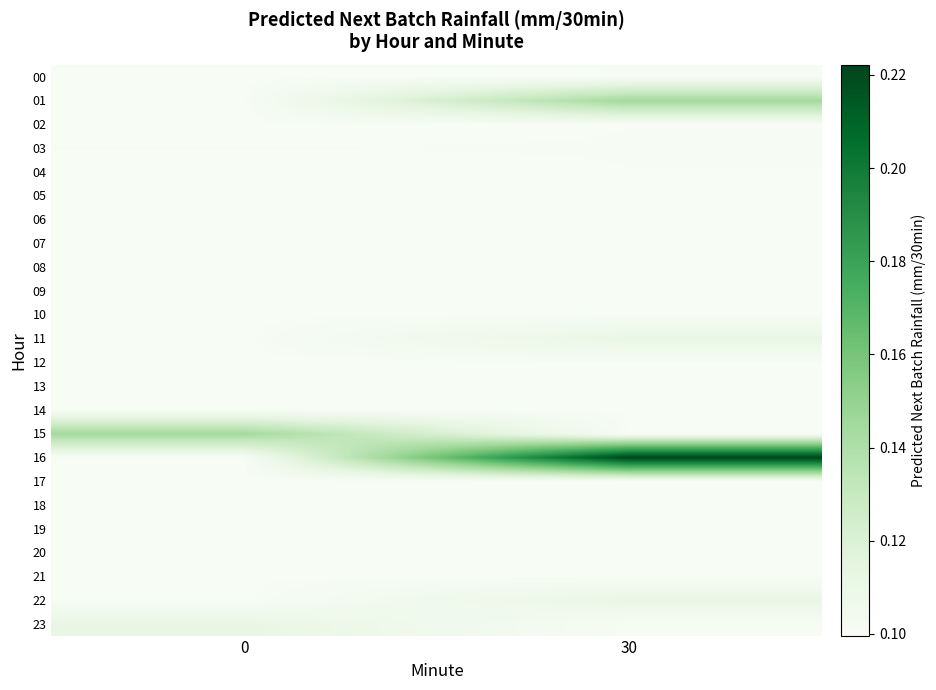

Reading right to left, extract all data points from this chart.

00: 30=0.1	0=0.1
01: 30=0.1	0=0.1
02: 30=0.1	0=0.1
03: 30=0.1	0=0.1
04: 30=0.1	0=0.1
05: 30=0.1	0=0.1
06: 30=0.1	0=0.1
07: 30=0.1	0=0.1
08: 30=0.1	0=0.1
09: 30=0.1	0=0.1
10: 30=0.1	0=0.1
11: 30=0.1	0=0.1
12: 30=0.1	0=0.1
13: 30=0.1	0=0.1
14: 30=0.1	0=0.1
15: 30=0.1	0=0.1
16: 30=0.2	0=0.1
17: 30=0.1	0=0.1
18: 30=0.1	0=0.1
19: 30=0.1	0=0.1
20: 30=0.1	0=0.1
21: 30=0.1	0=0.1
22: 30=0.1	0=0.1
23: 30=0.1	0=0.1